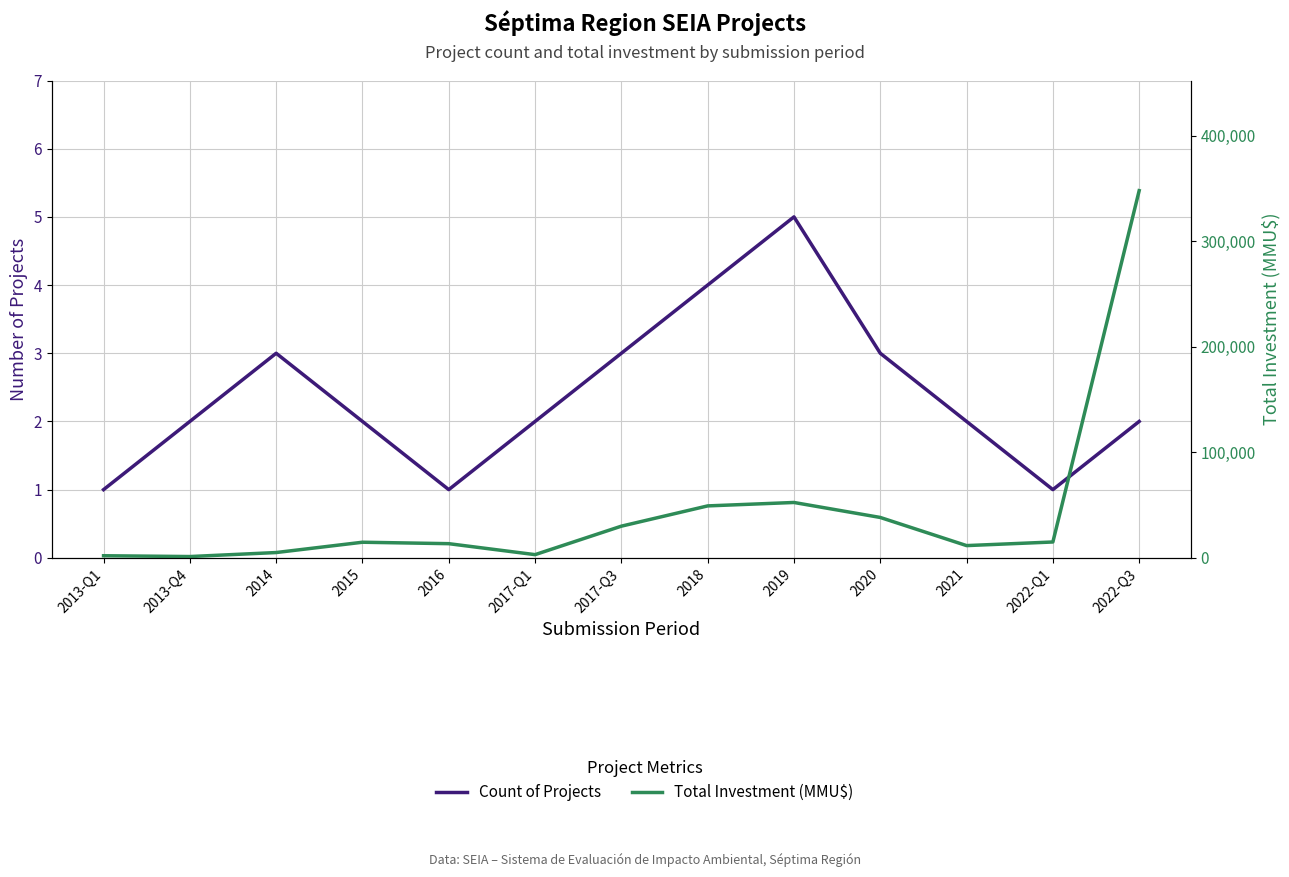

What is the approximate value of Count of Projects at 2022-Q3?

2